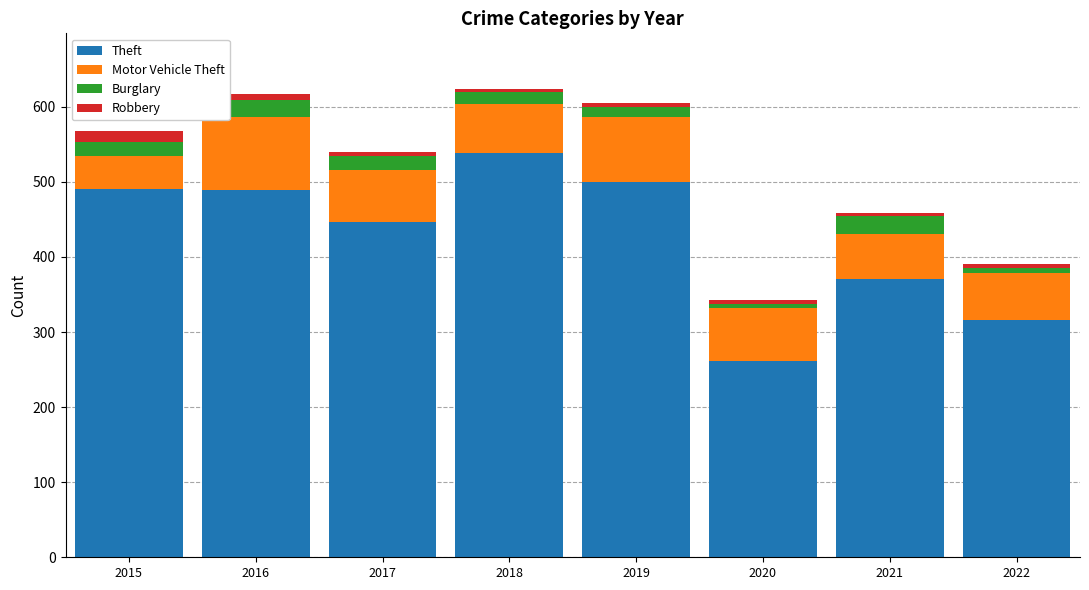

How many data points does each series have?

8